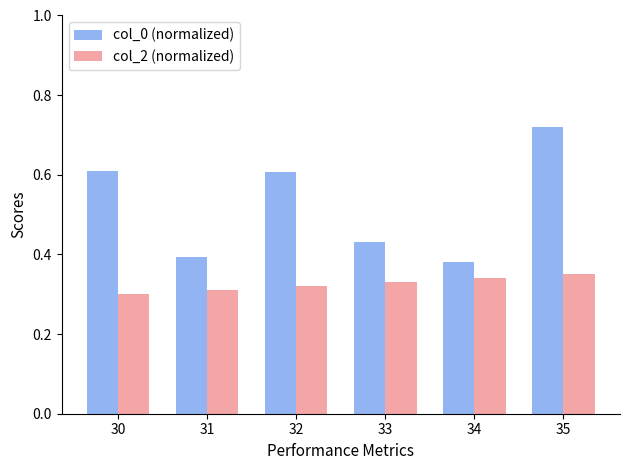

What is the average value of the col_0 (normalized) series?

0.5